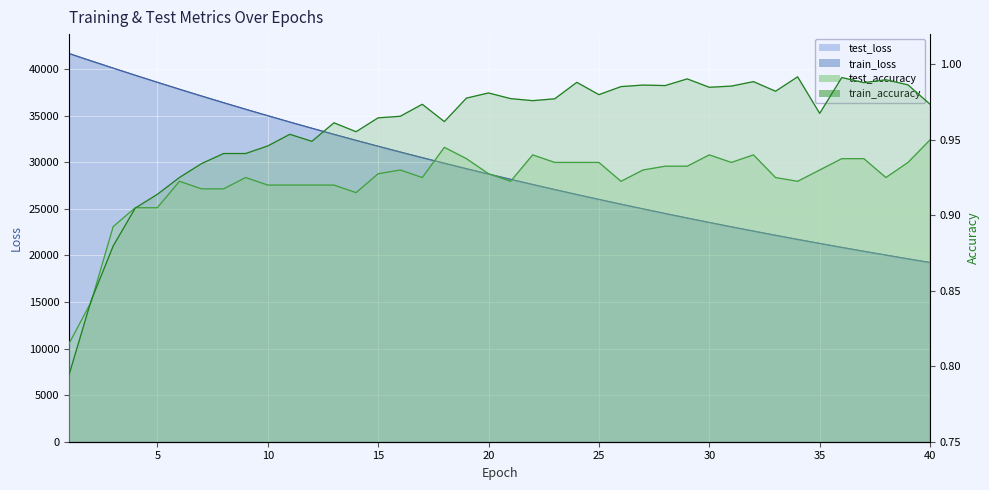

Where is the first local maximum for test_accuracy?

6